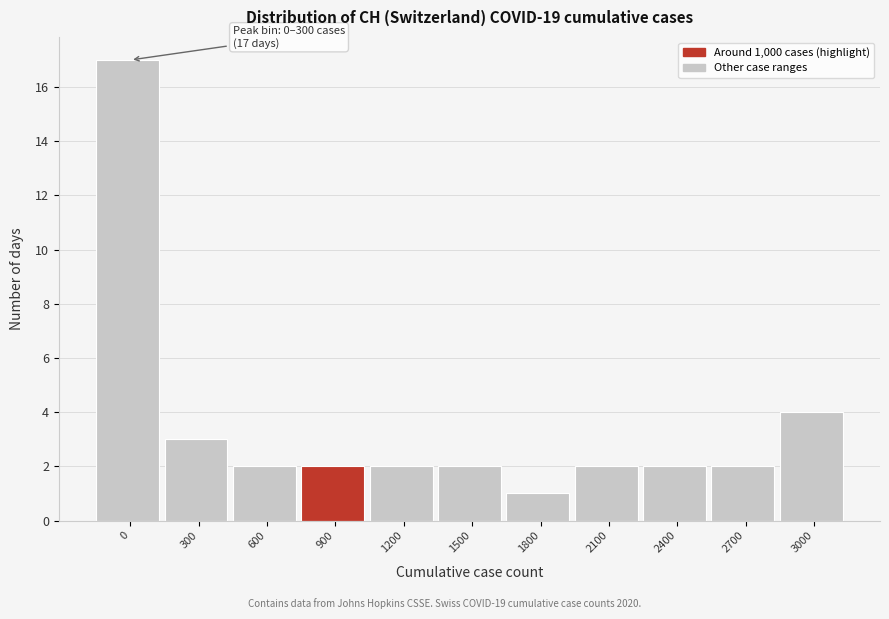

Reading left to right, list all the values displayed in this chart.

0=17	300=3	600=2	900=2	1200=2	1500=2	1800=1	2100=2	2400=2	2700=2	3000=4